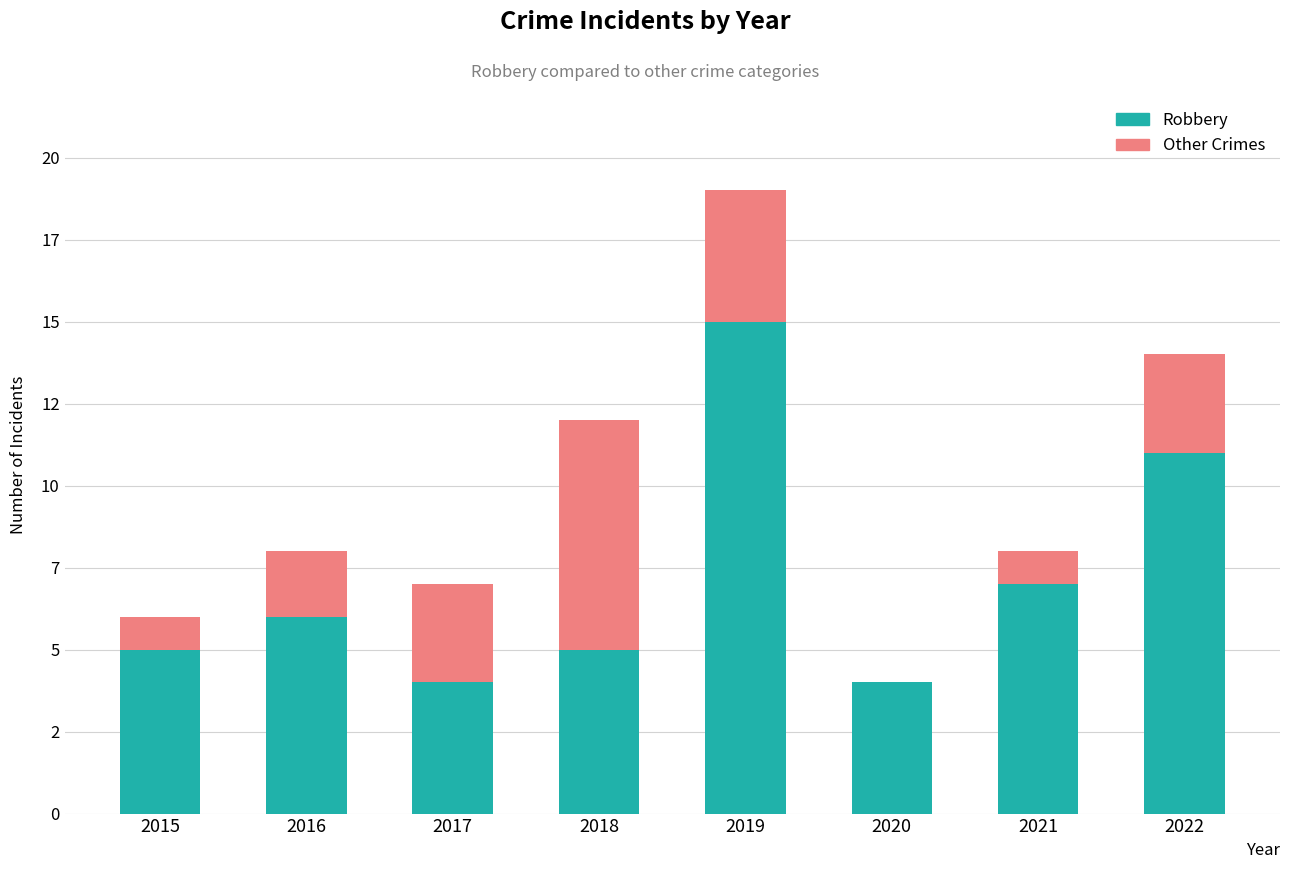

True or false: Robbery has a value of 5 at 2015.

True